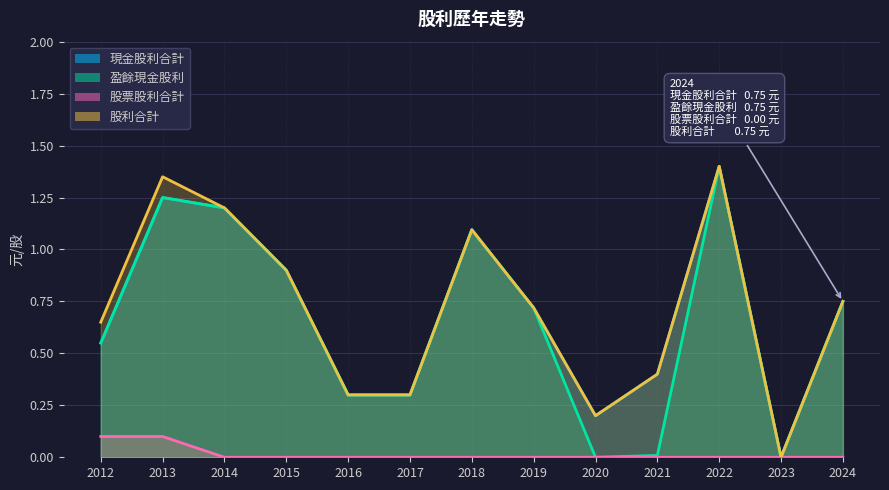

True or false: 現金股利合計 and 股票股利合計 cross at least once.

False